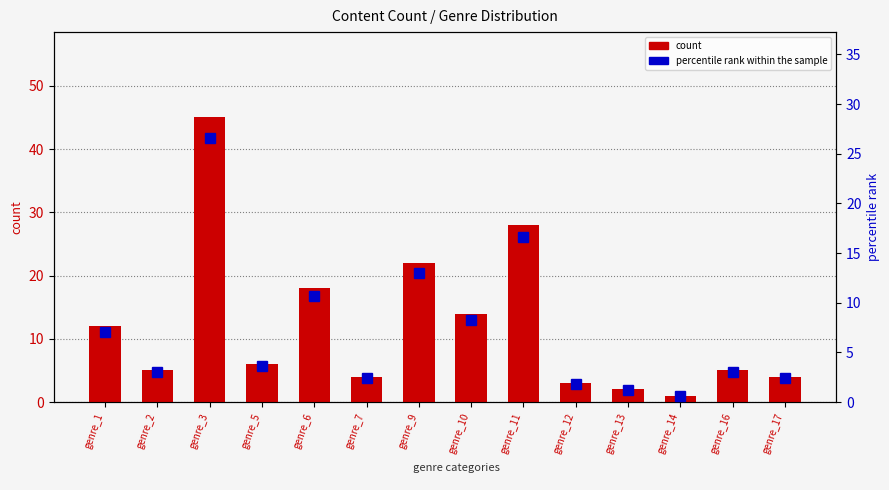

What is the value of the percentile rank within the sample bar at the 3rd from the left?

26.6